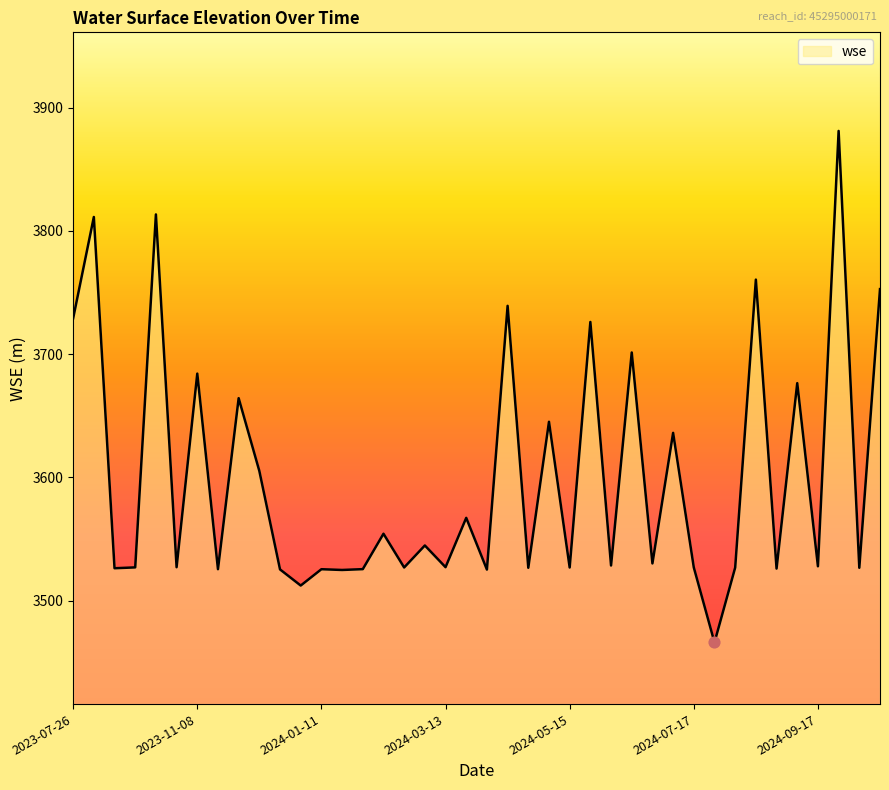

What is the difference between the maximum and minimum values?

415.0